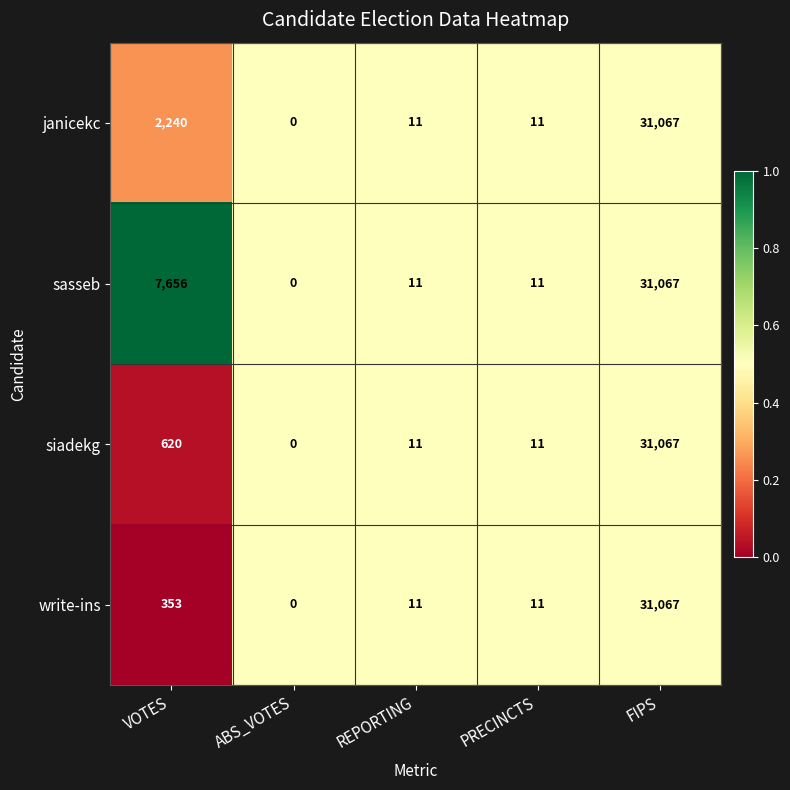

What is the approximate value of siadekg at VOTES, to the nearest 100?

600